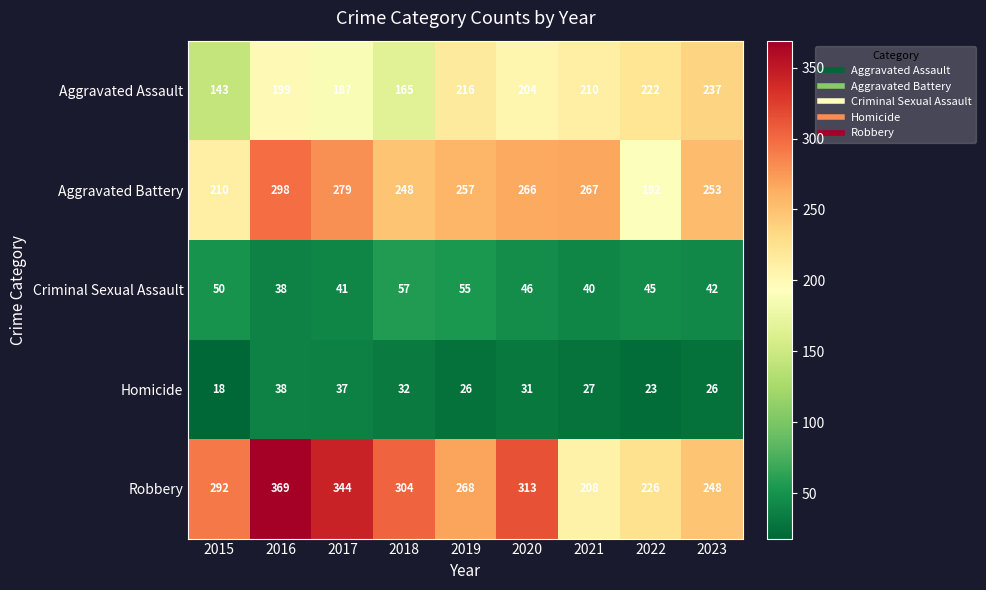

What is the sum of all Homicide values?

258